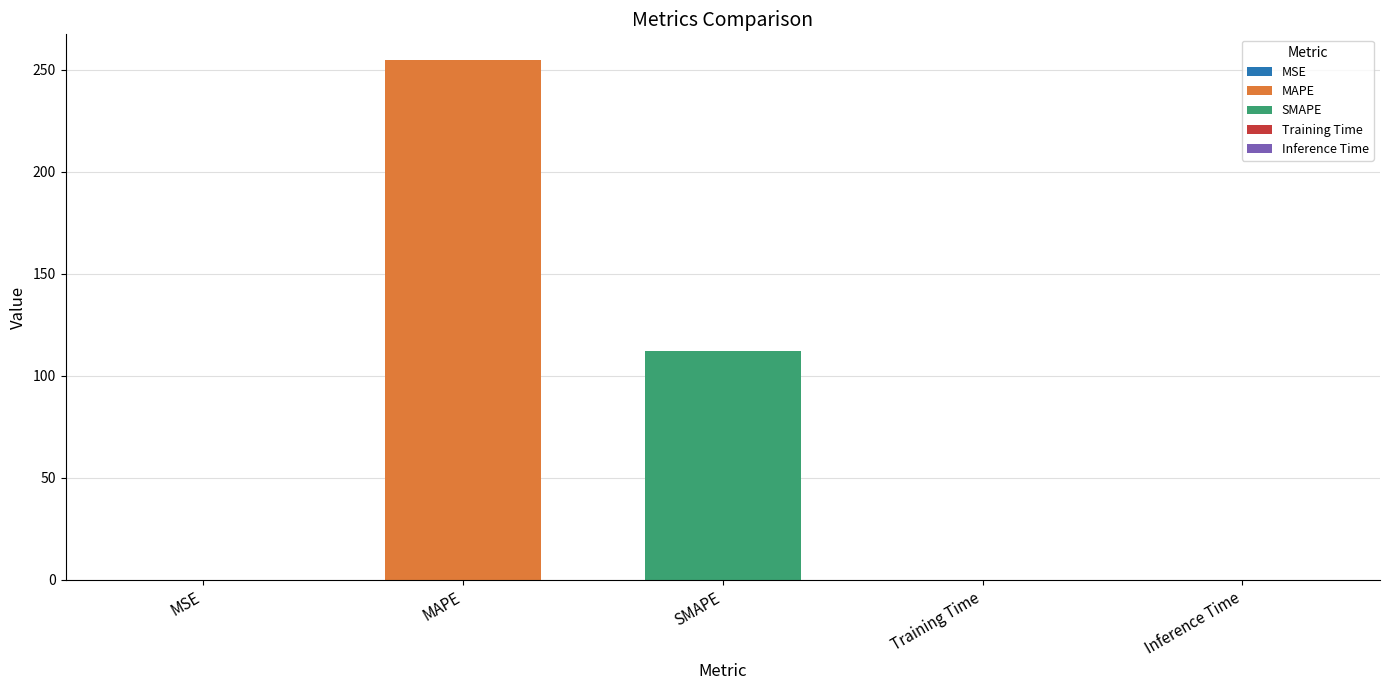

What is the average value?

73.3